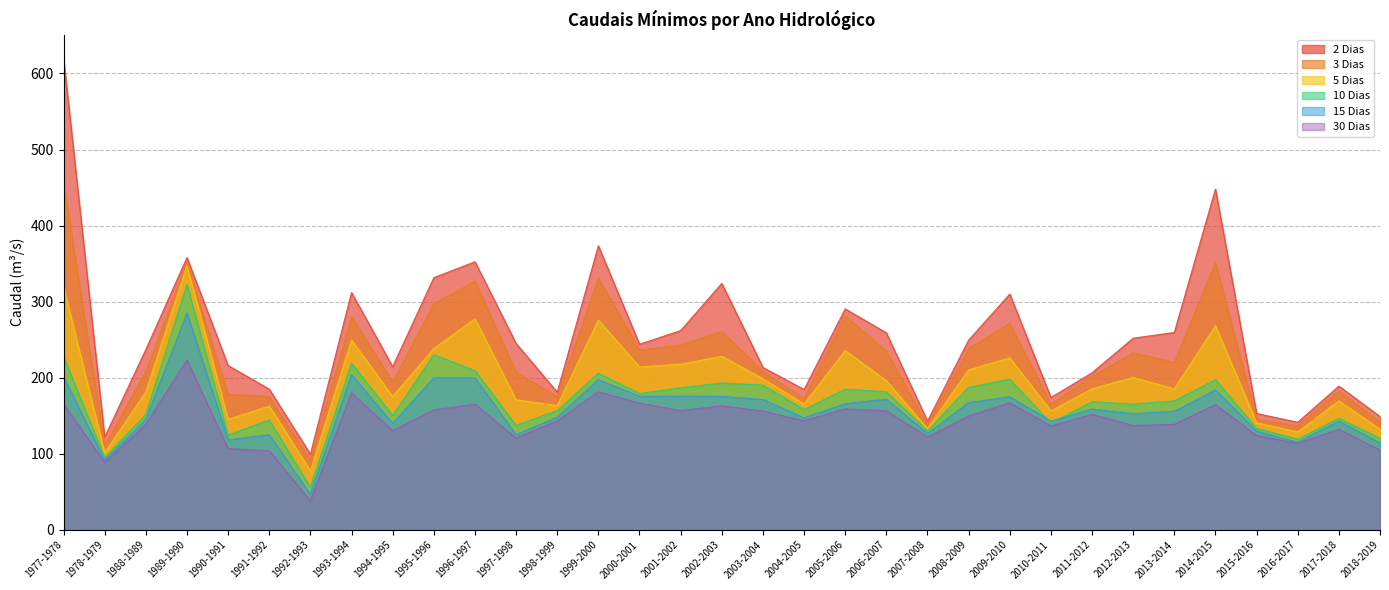

How many data points in 3 Dias are above 208?

18